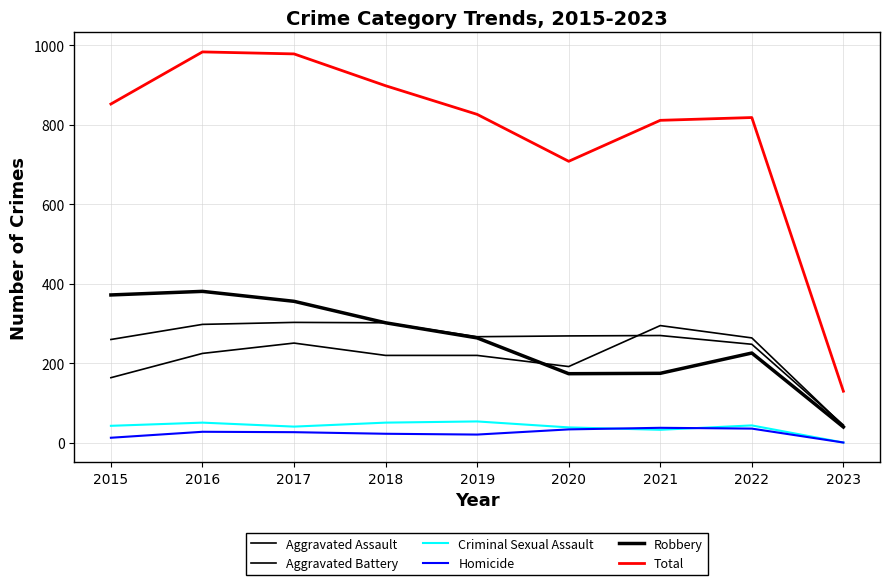

Is it true that Total equals 44 at 2023?

False